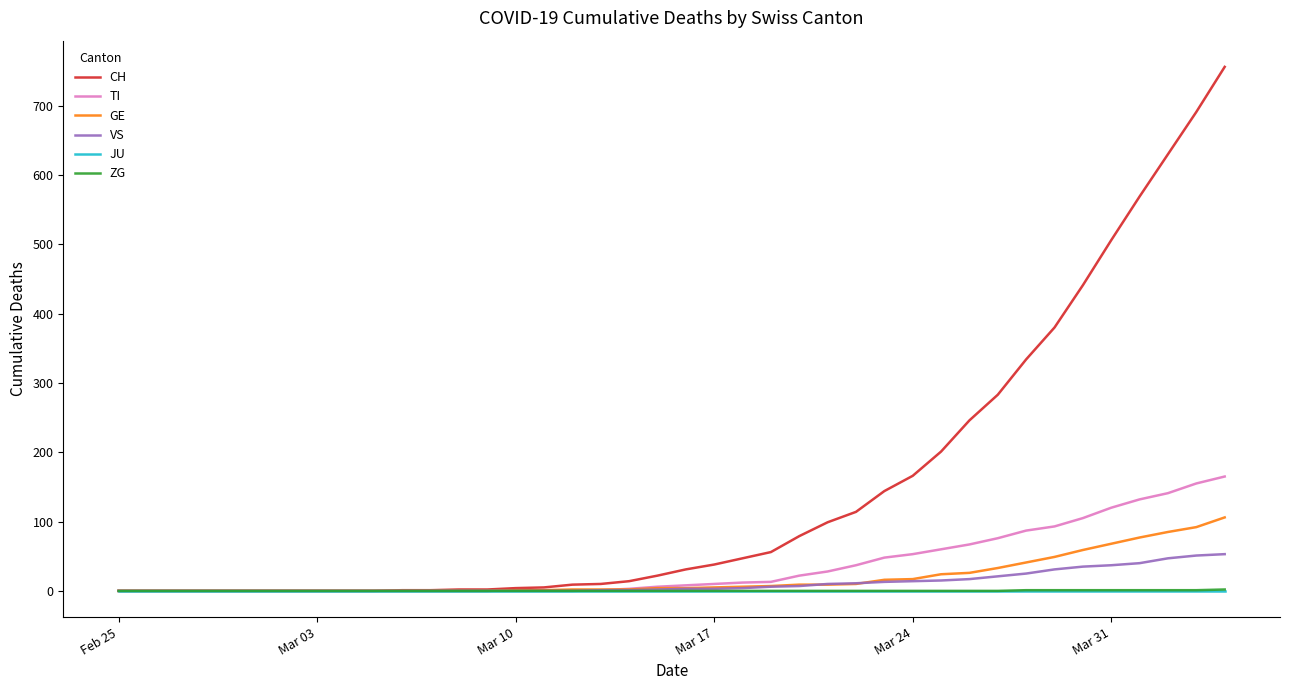

What is the greatest value displayed?

756